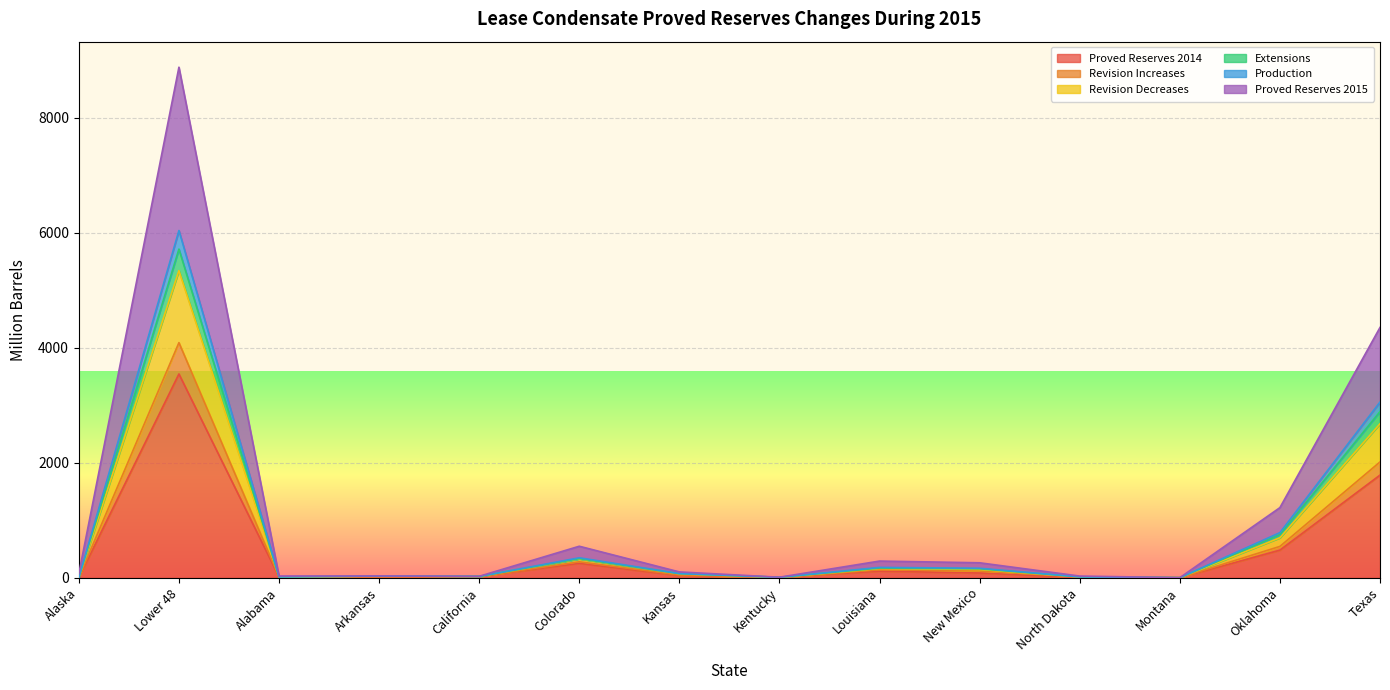

True or false: Proved Reserves 2014 has a value of 1786 at Texas.

True